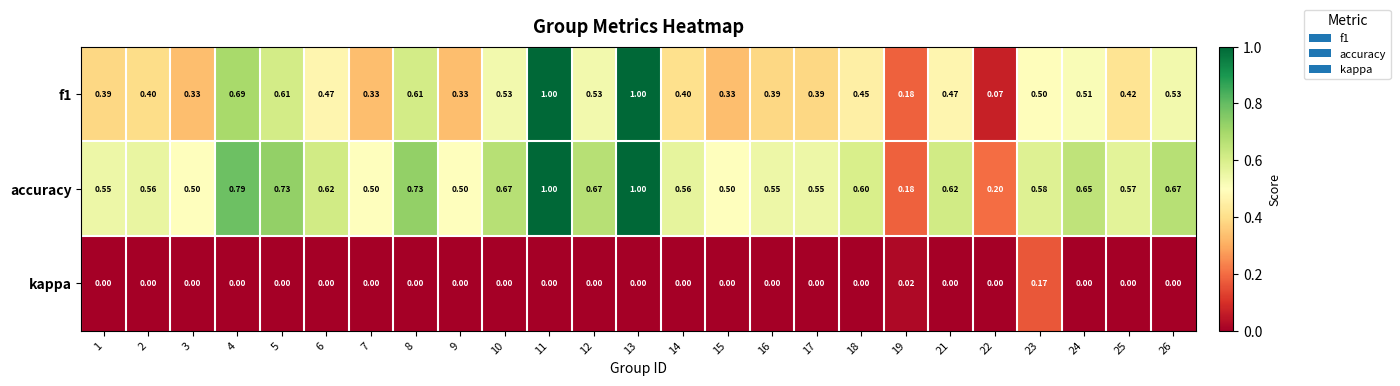

Is the value of accuracy at 15 greater than the value of kappa at 14?

Yes